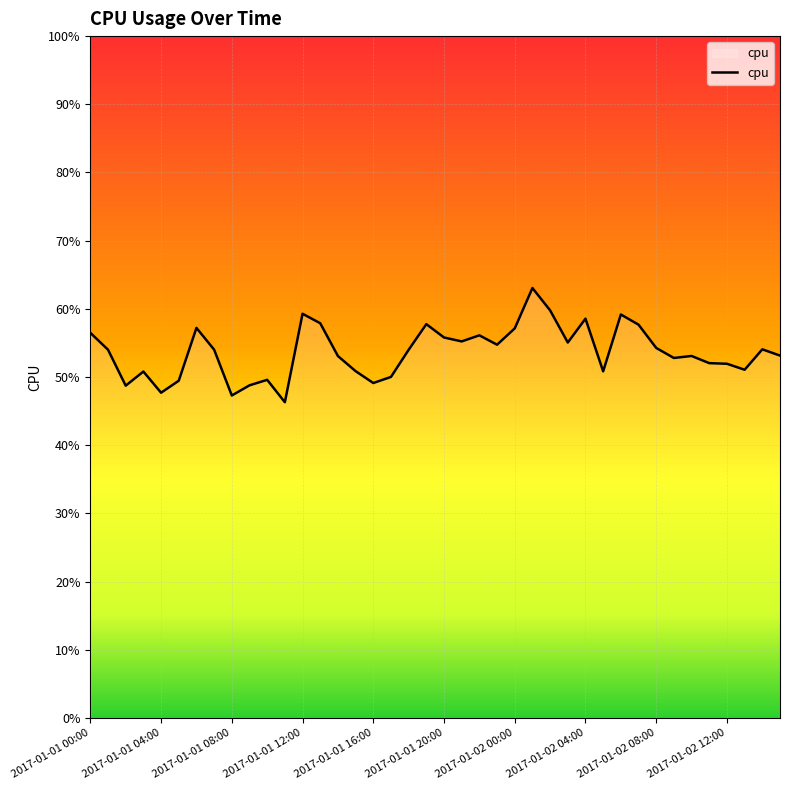

Does the chart display data point markers on the line(s)?

No